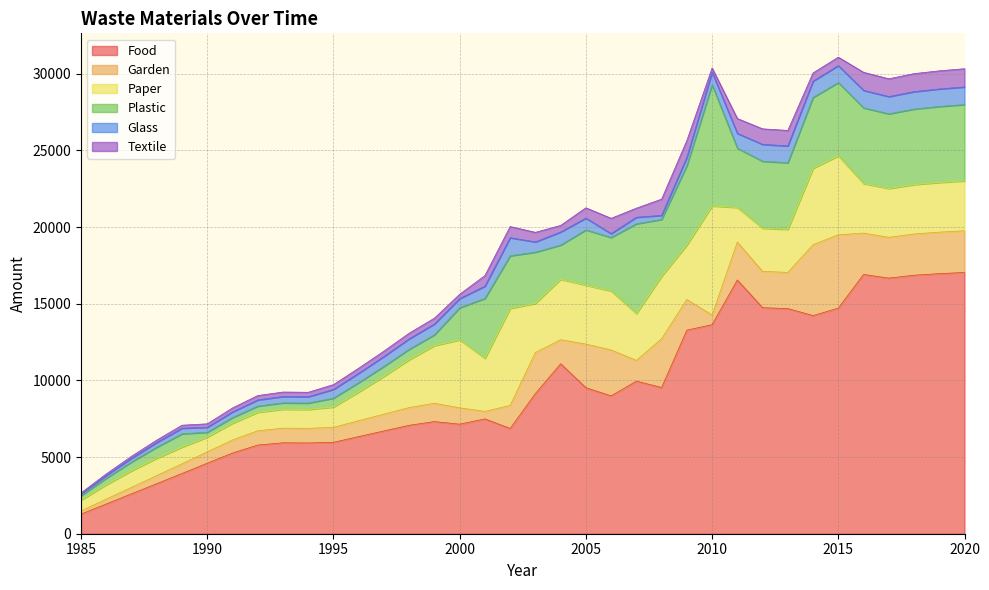

List the series in order of their peak value, lowest first.

Glass, Textile, Garden, Paper, Plastic, Food